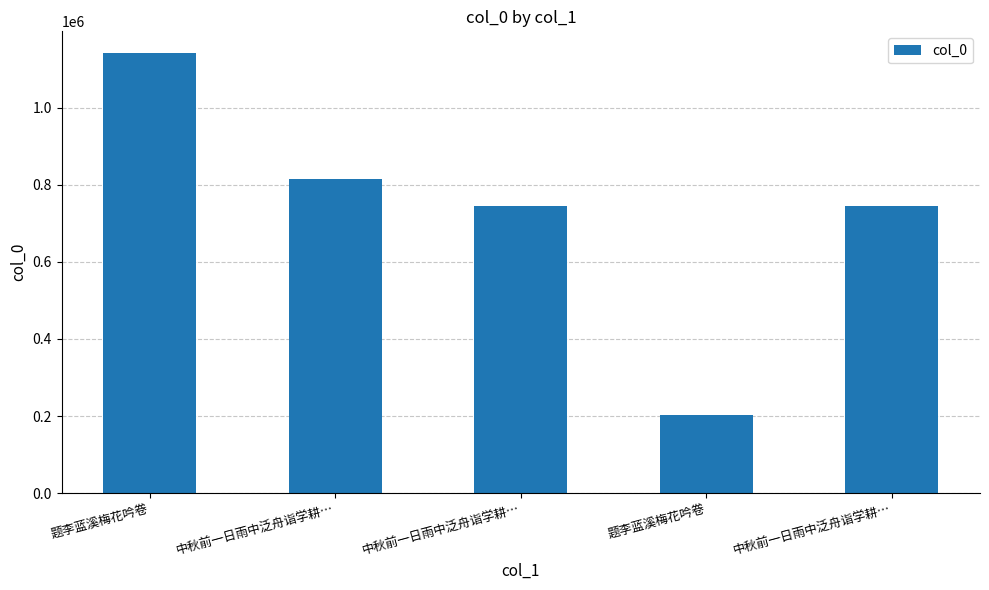

List the labels in order of value, smallest first.

题李蓝溪梅花吟卷, 中秋前一日雨中泛舟诣学耕…, 中秋前一日雨中泛舟诣学耕…, 中秋前一日雨中泛舟诣学耕…, 题李蓝溪梅花吟卷